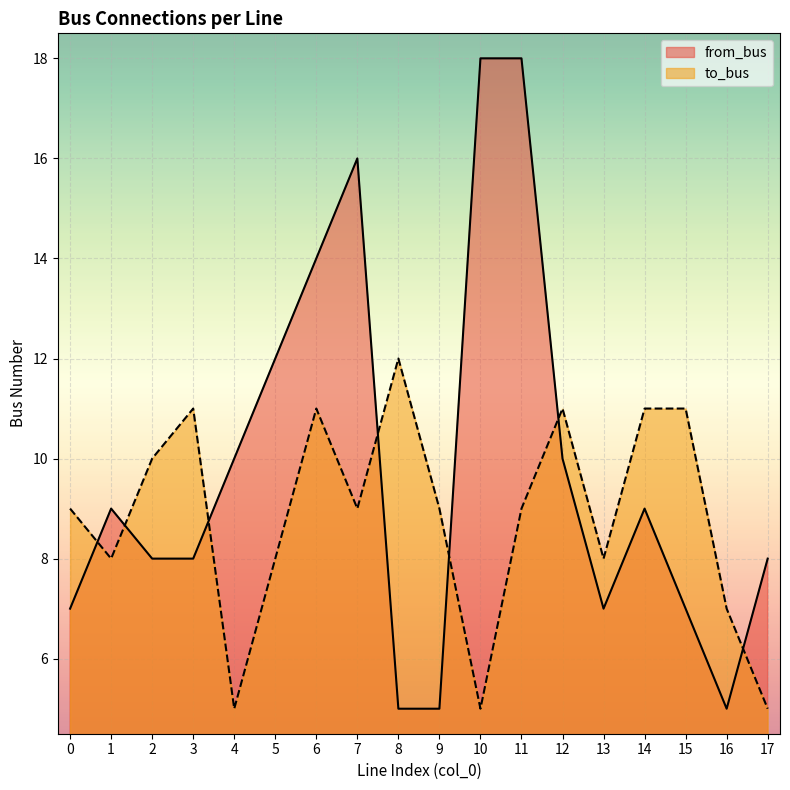

Where does the from_bus series first go above 9?

4